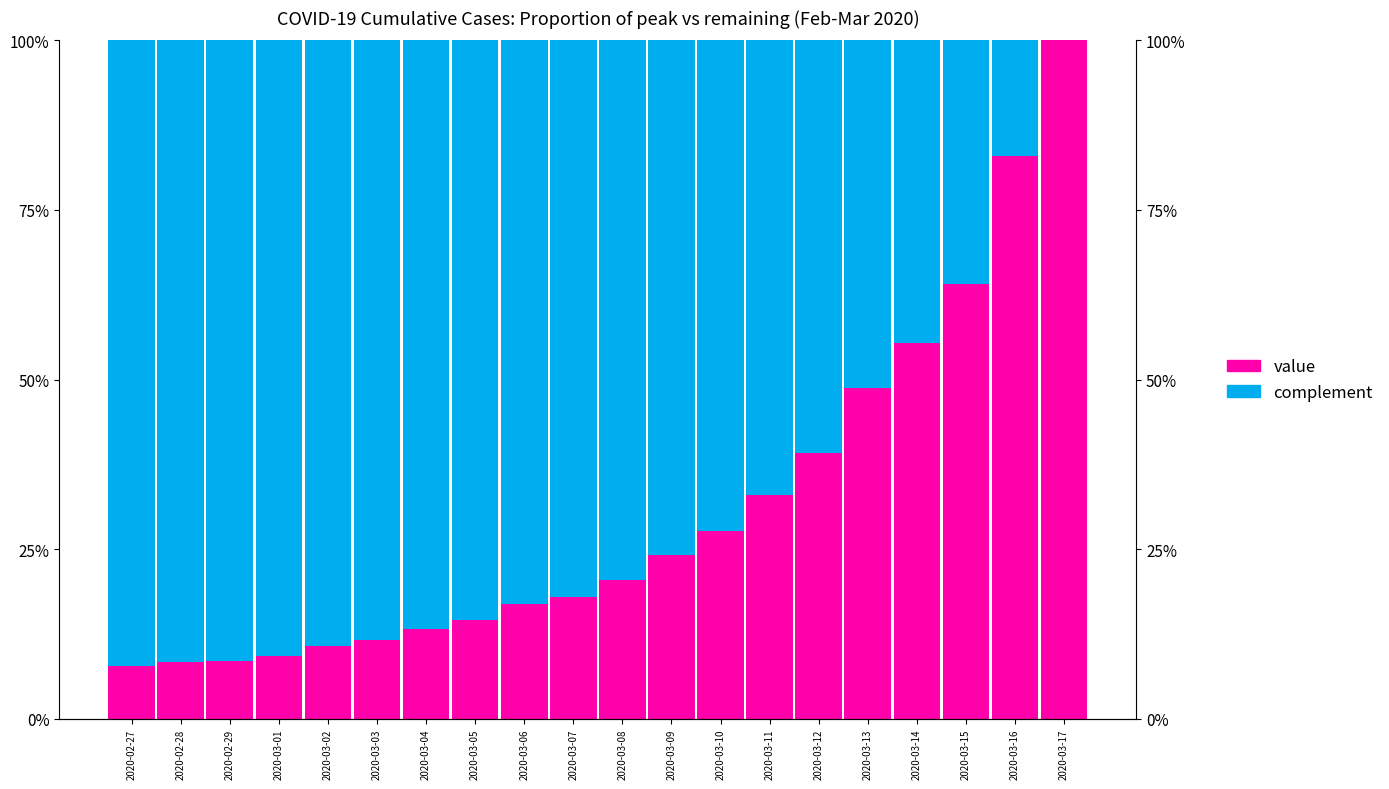

The value of value at 2020-03-11 is 67.0. True or false?

True